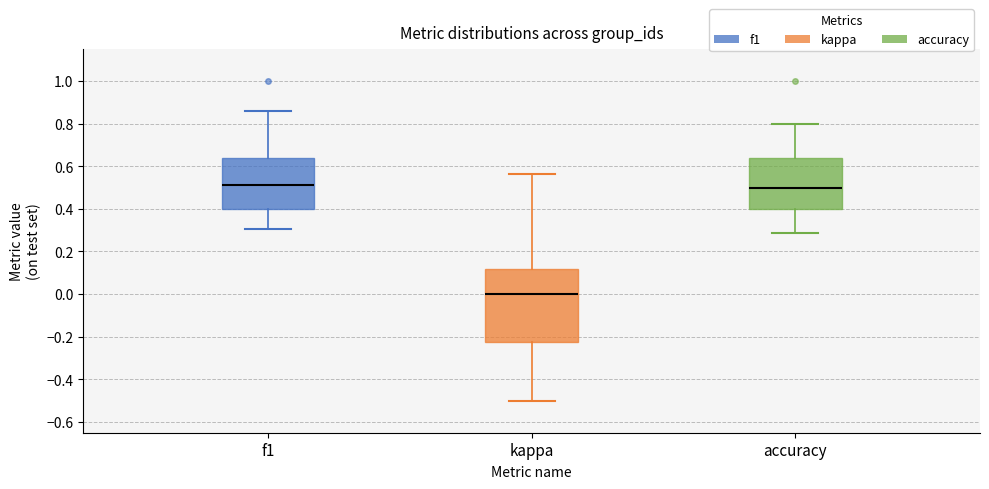

Reading left to right, read every box against the y-axis: the position of its median line, the range the box covers, and the ends of its whiskers. The values are not printed on the chart, so give them approximately, as read against the axis.

f1: median 0.52, box 0.40 to 0.64, whiskers 0.30 to 0.86
kappa: median 0.00, box -0.22 to 0.12, whiskers -0.50 to 0.56
accuracy: median 0.50, box 0.40 to 0.64, whiskers 0.28 to 0.80